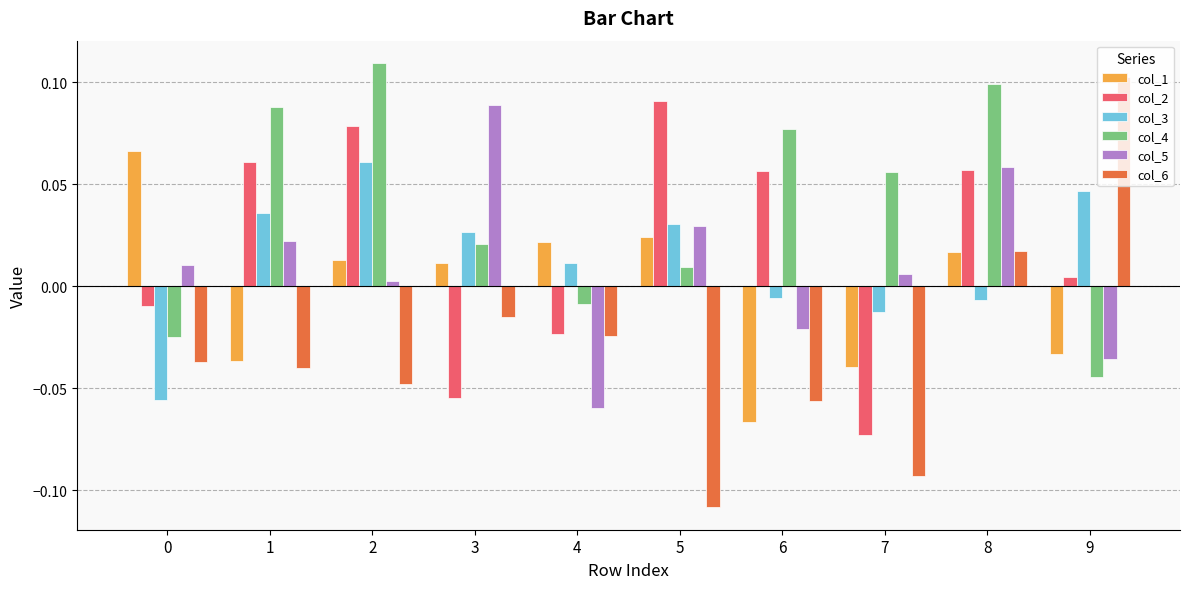

What are all the series names shown in the legend?

col_1, col_2, col_3, col_4, col_5, col_6